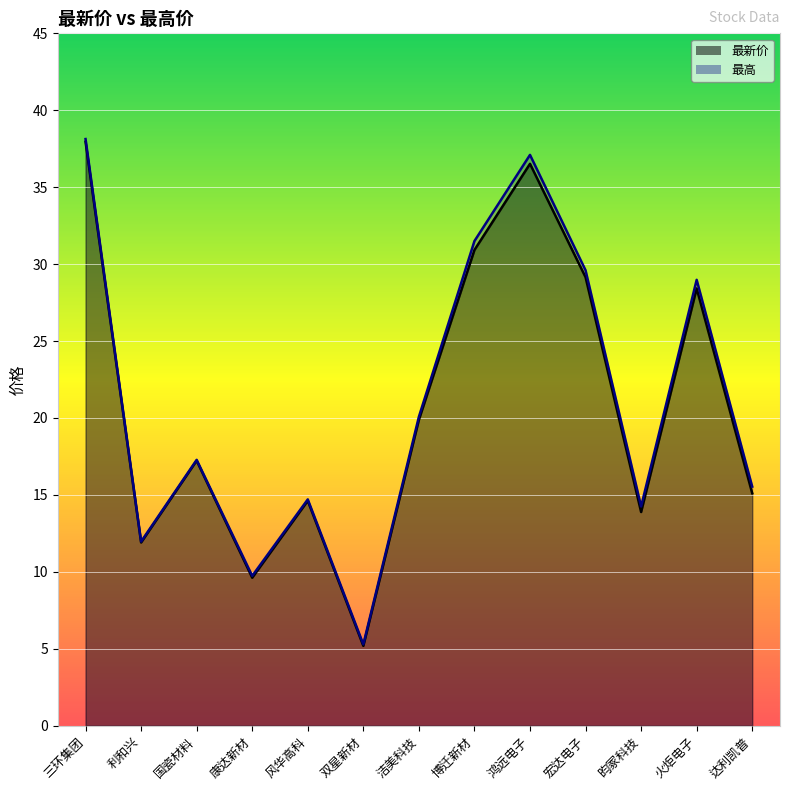

How many lines are shown in the chart?

2